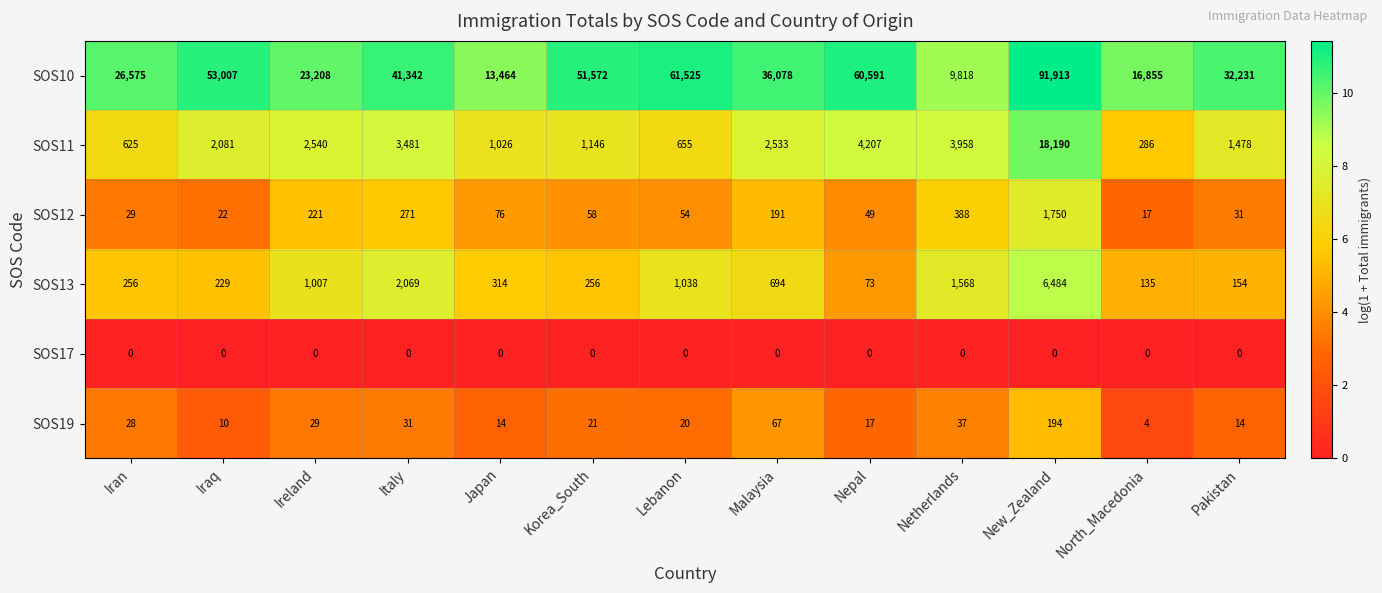

Which series has the widest spread of values?

SOS10